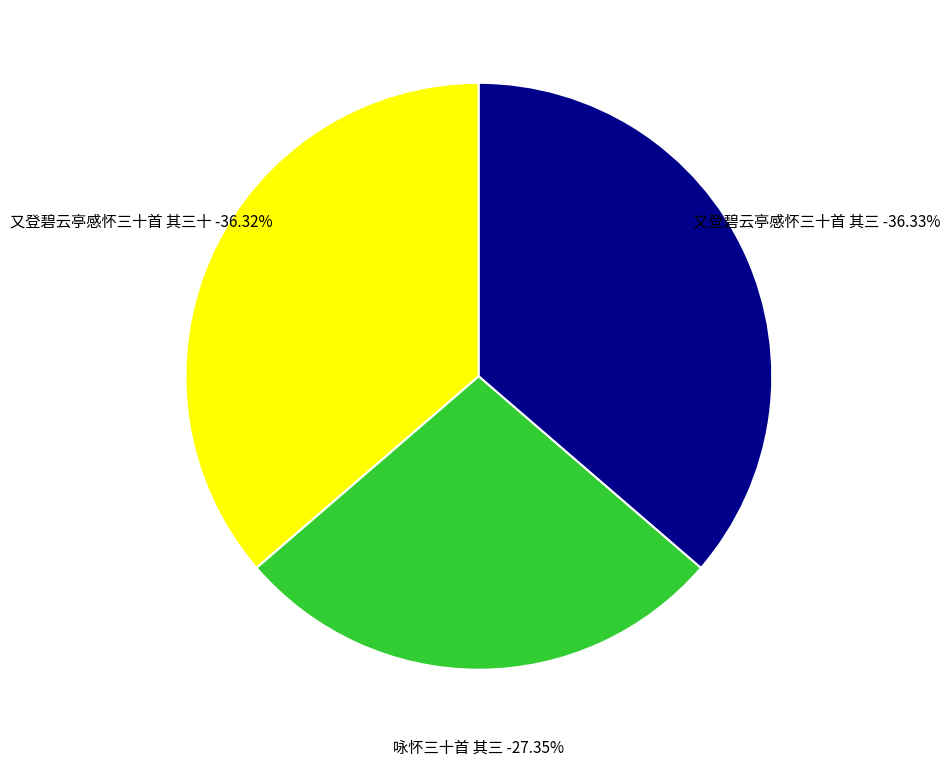

What portion of the pie excludes 咏怀三十首 其三?

72.6%